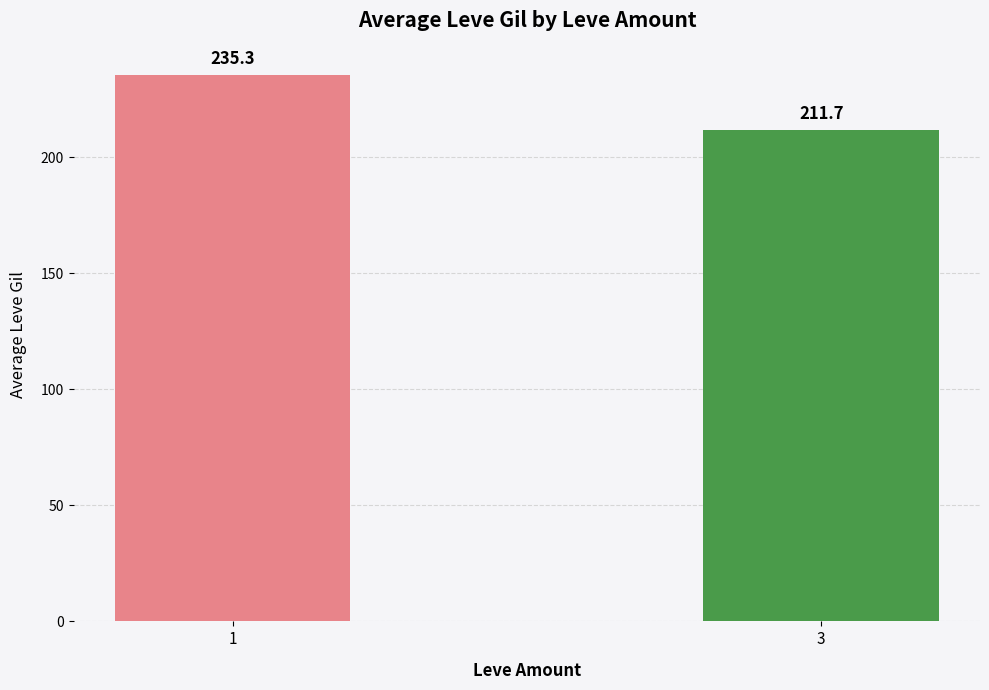

What is the minimum value shown in the chart?

211.7